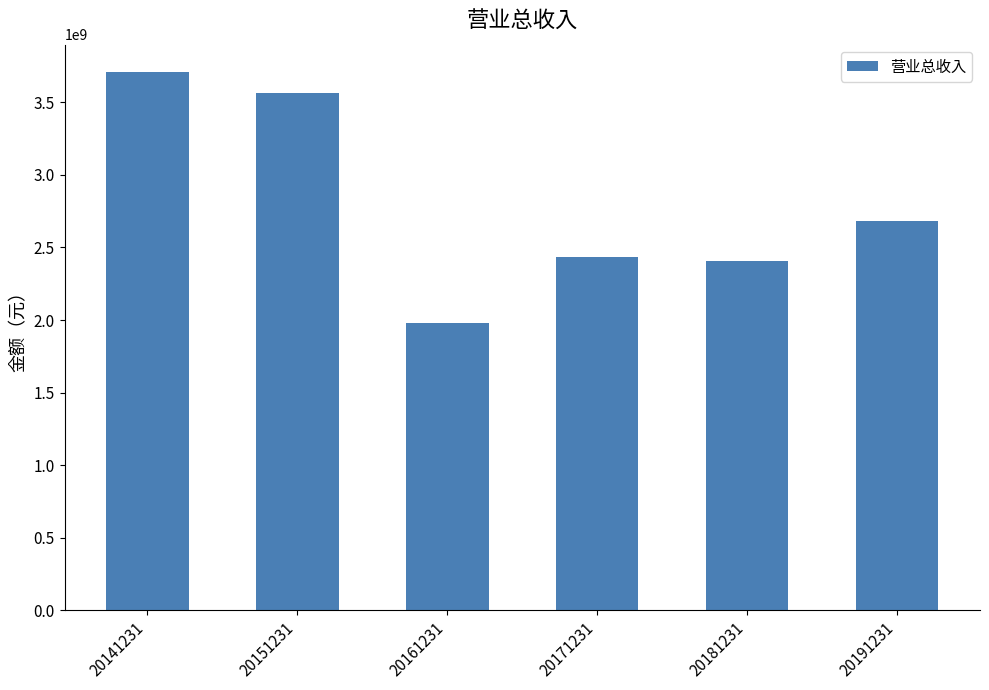

What is the maximum value shown in the chart?

3711605145.7